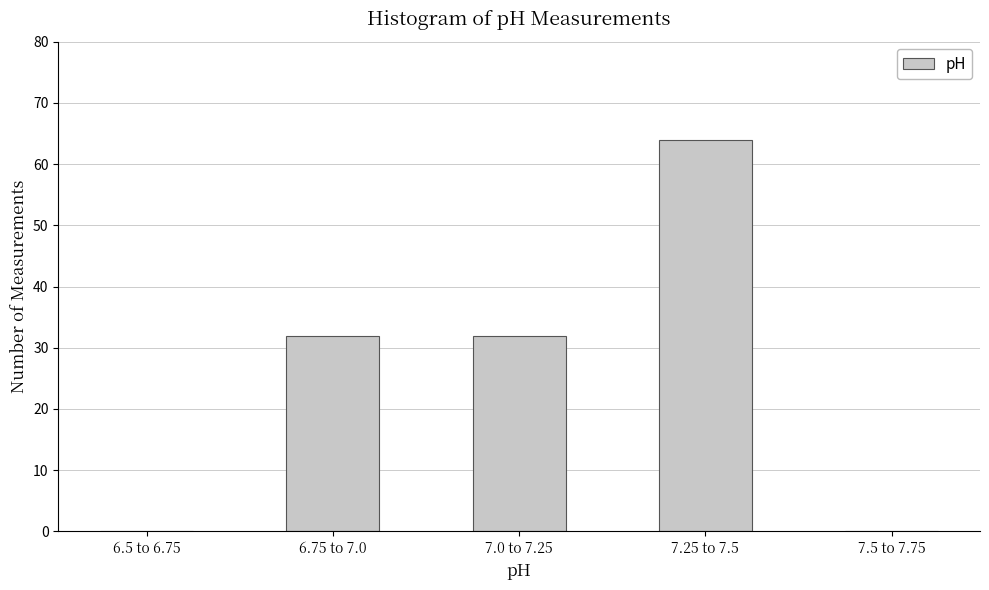

Reading right to left, list all the values displayed in this chart.

7.5 to 7.75=0	7.25 to 7.5=64	7.0 to 7.25=32	6.75 to 7.0=32	6.5 to 6.75=0